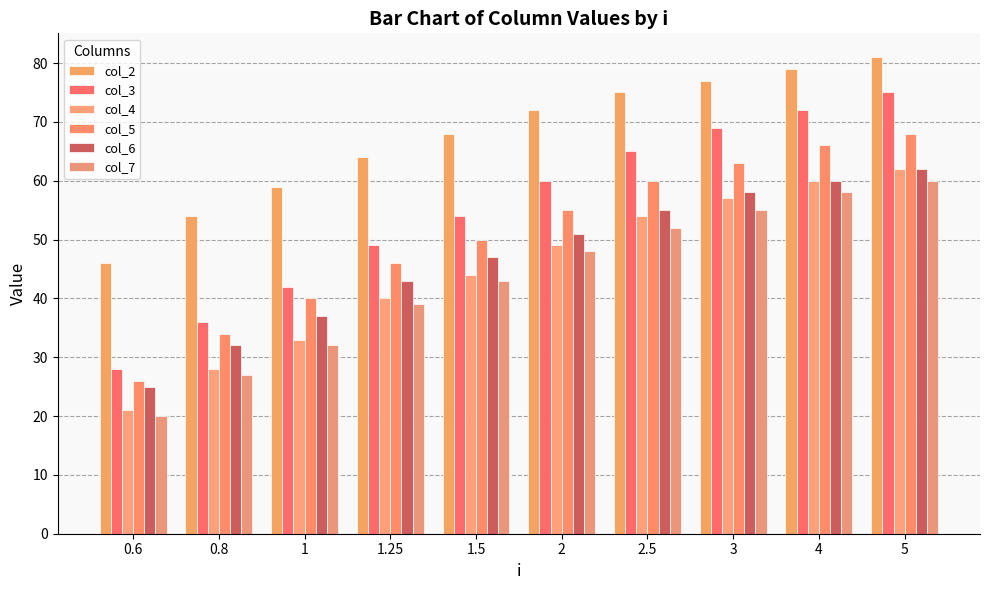

What is the label of the 8th bar from the left?

3